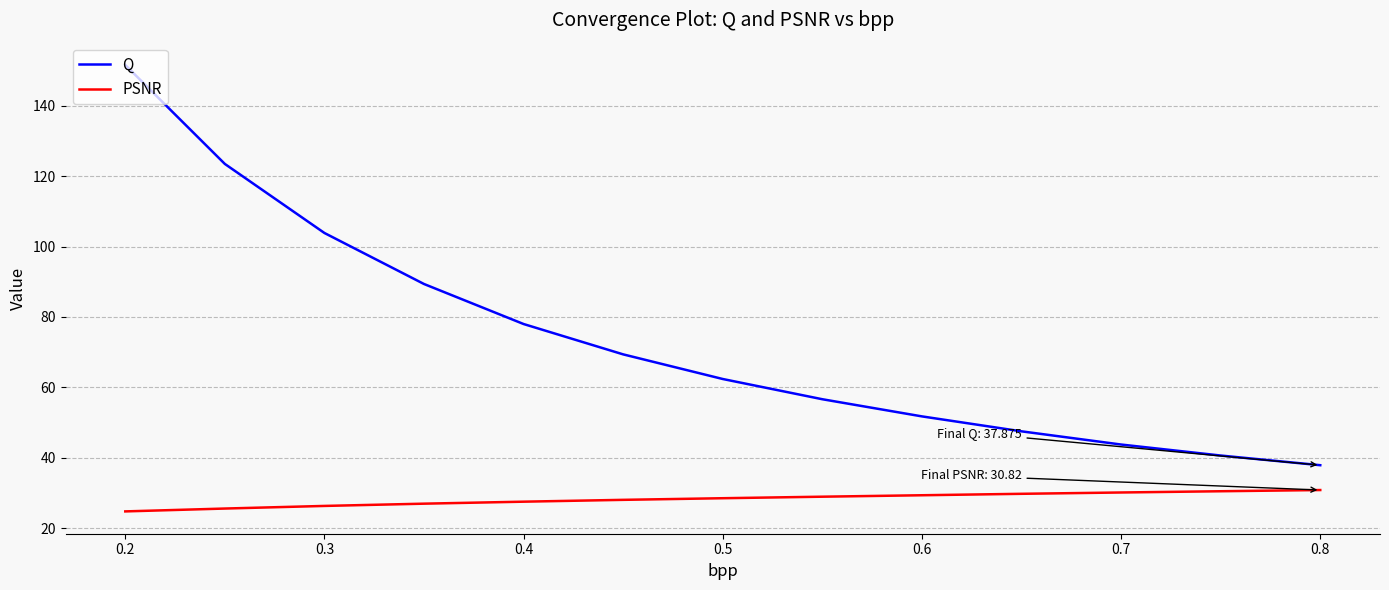

What is the difference between the maximum and minimum values in the PSNR series?

6.1